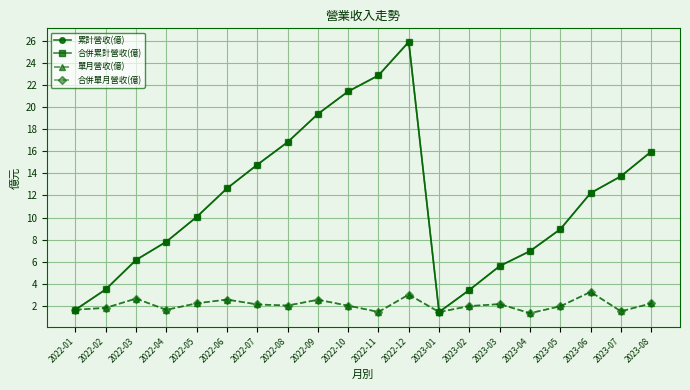

Is this an area chart (filled region under the line)?

No